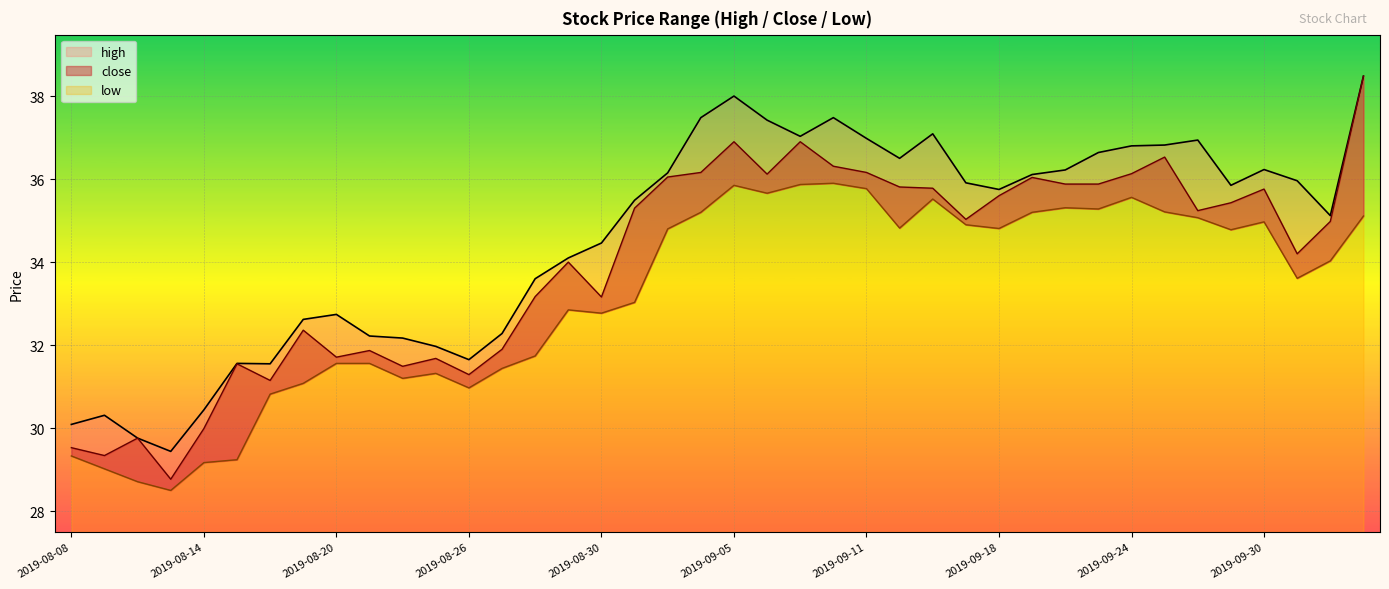

Between 2019-08-08 and 2019-09-11, which series saw the biggest shift?

high